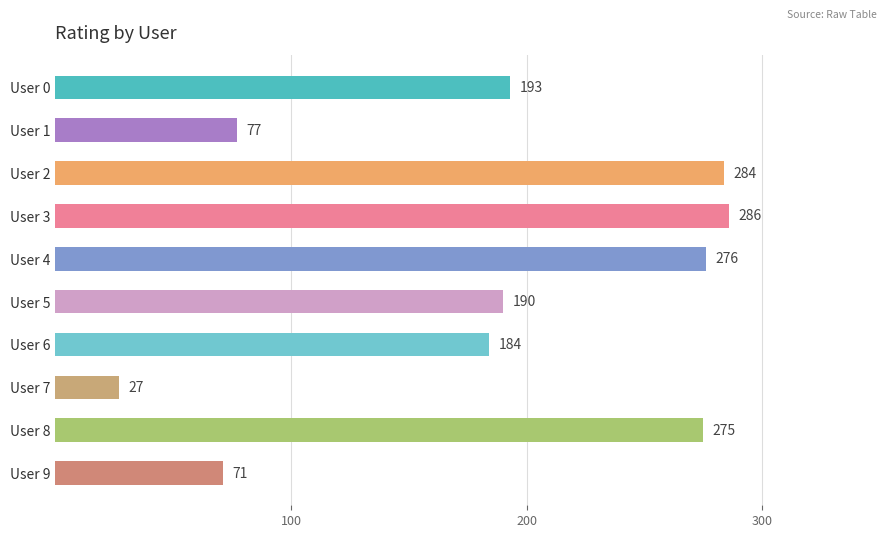

Reading top to bottom, list all the values displayed in this chart.

User 0=193	User 1=77	User 2=284	User 3=286	User 4=276	User 5=190	User 6=184	User 7=27	User 8=275	User 9=71